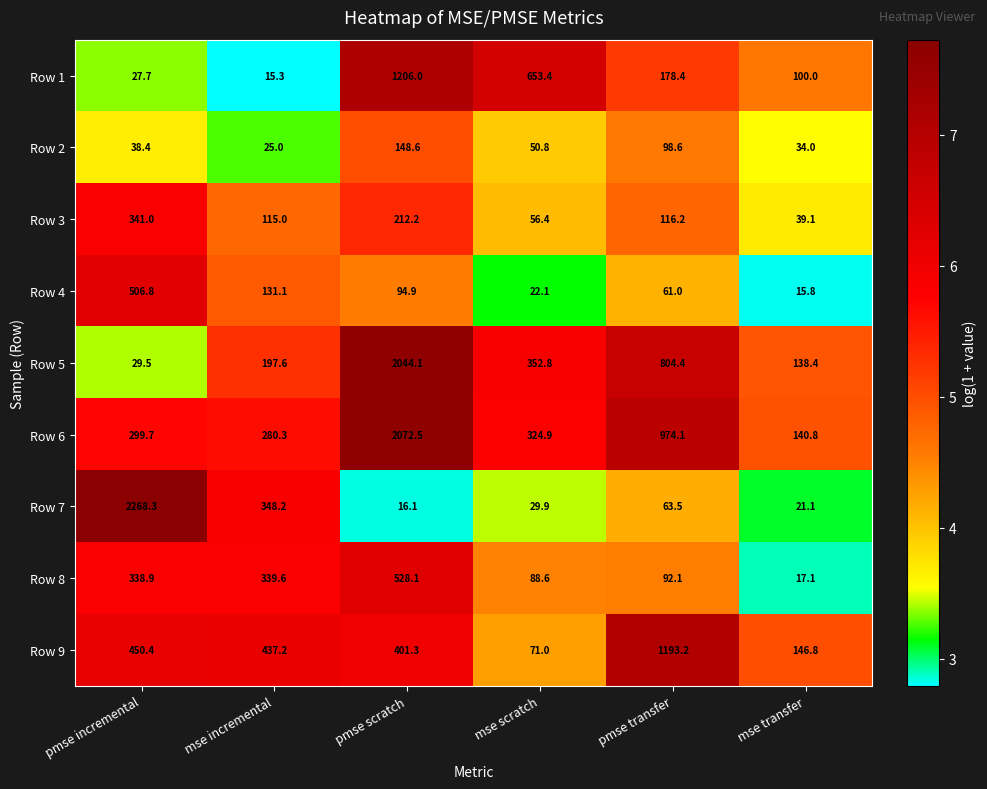

Which series has the largest total across all categories?

Row 6